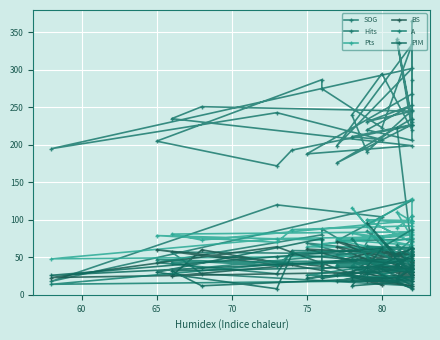

Rank the series by their maximum value, from highest to lowest.

SOG, Hits, Pts, PIM, A, BS